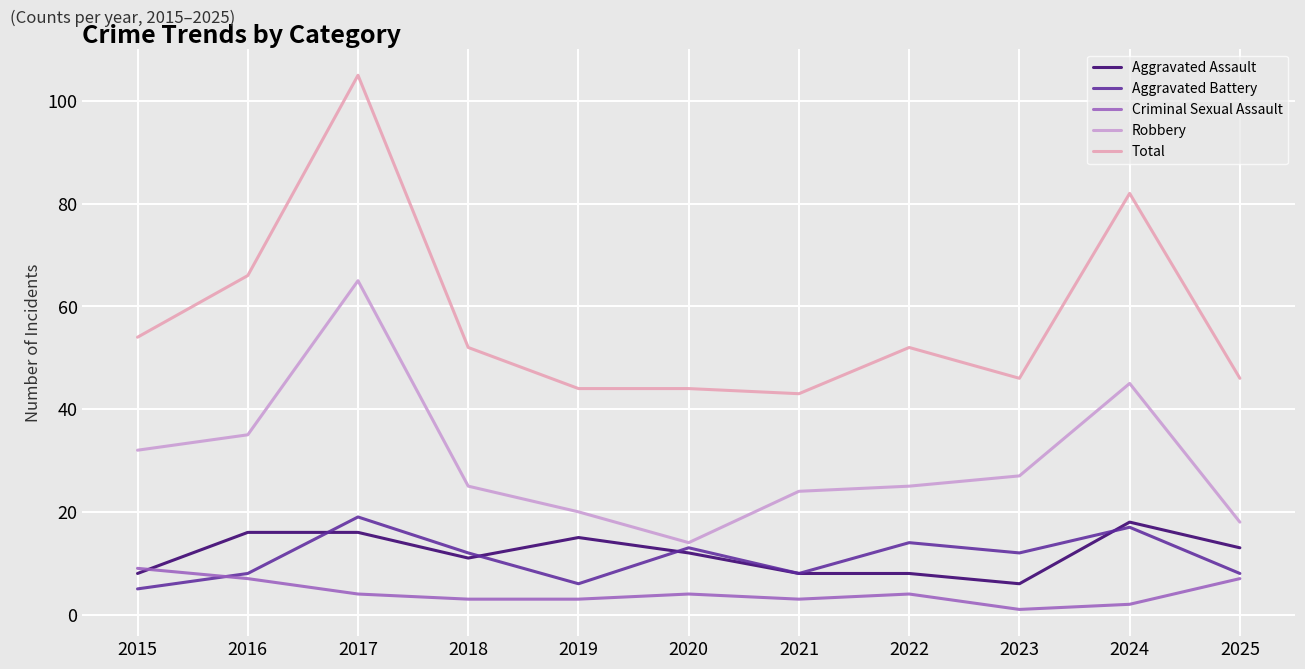

Count the number of data series in this chart.

5